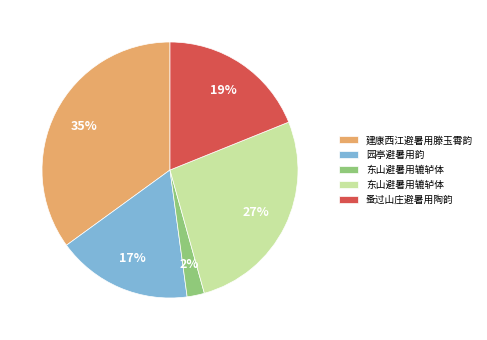

To the nearest percent, what is the average slice percentage?

20%